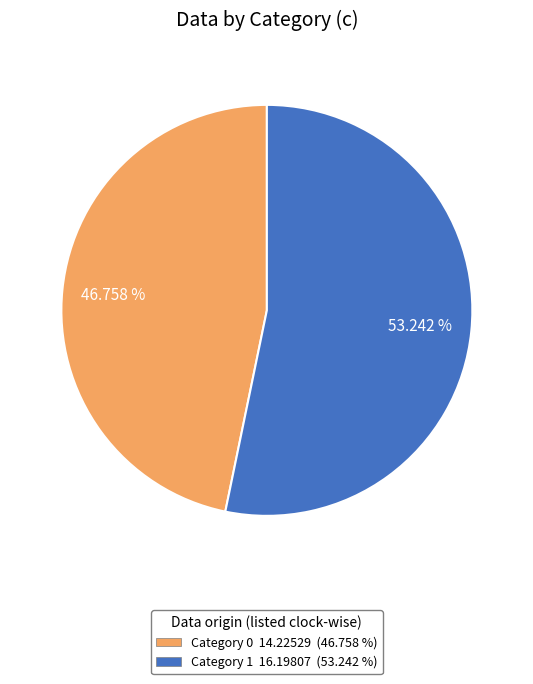

Is there a majority slice in this chart?

Yes